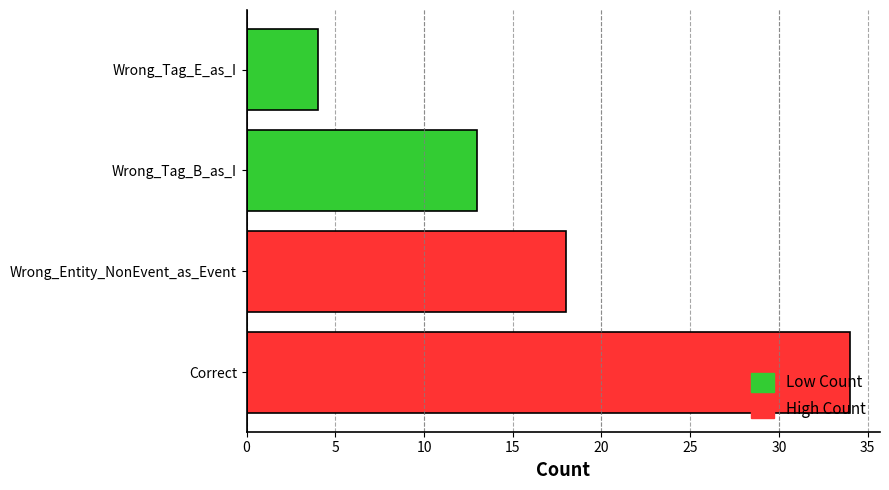

What is the ratio of the value at Correct to the value at Wrong_Entity_NonEvent_as_Event?

1.9